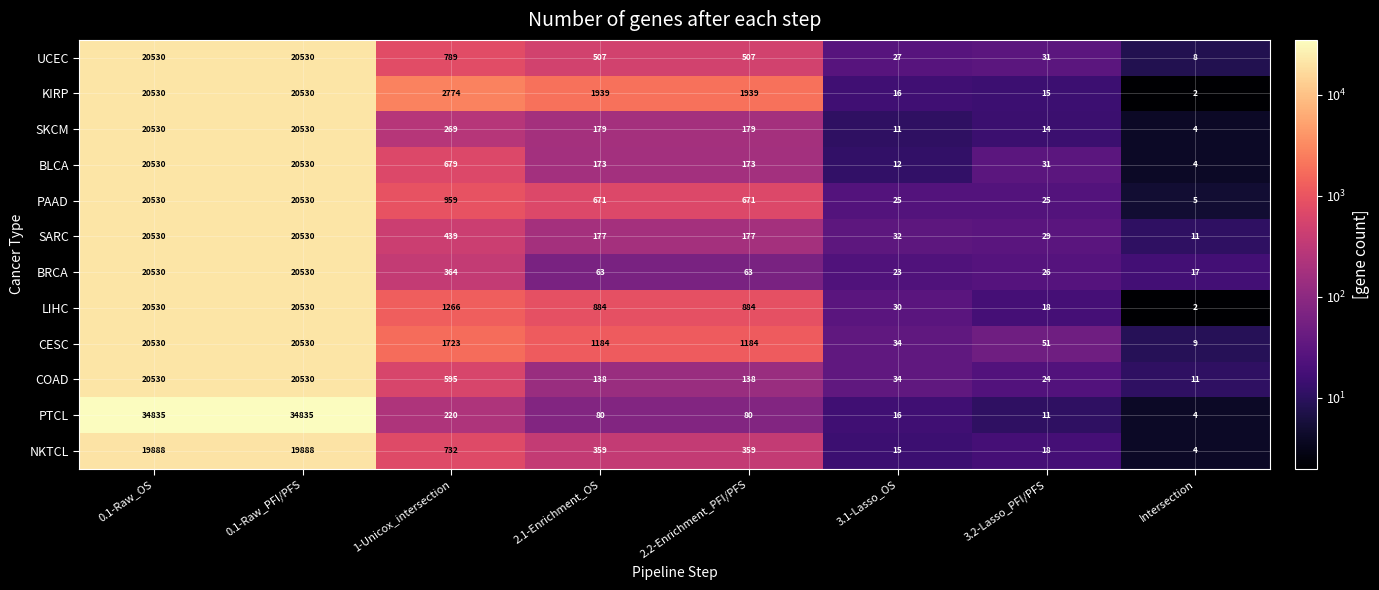

Between 2.1-Enrichment_OS and 3.2-Lasso_PFI/PFS, which series saw the biggest shift?

KIRP